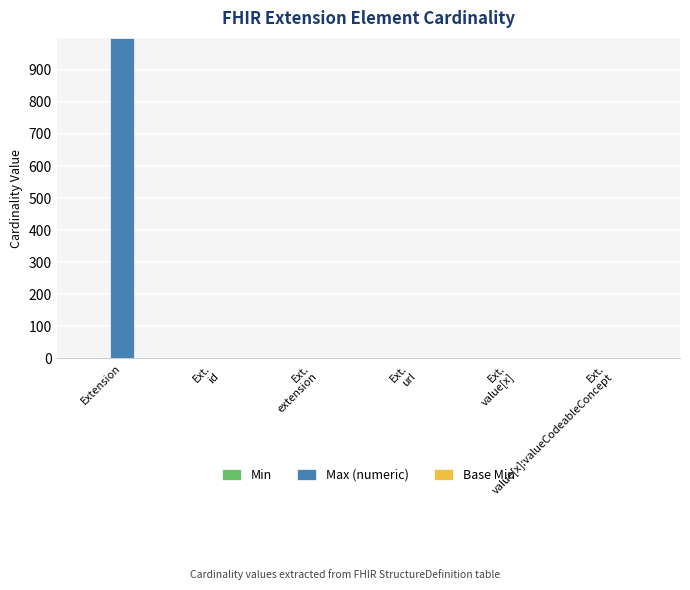

How many groups of bars are there?

6